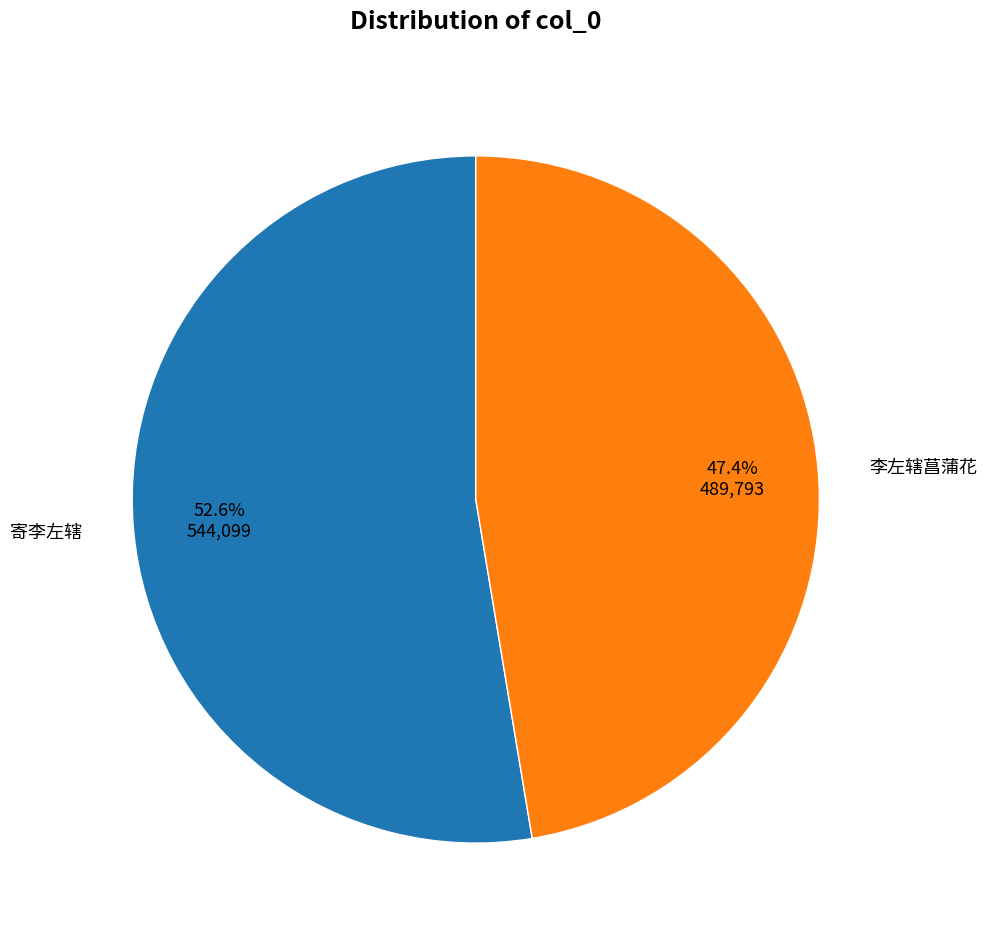

The 李左辖菖蒲花 slice represents 34% of the pie. True or false?

False